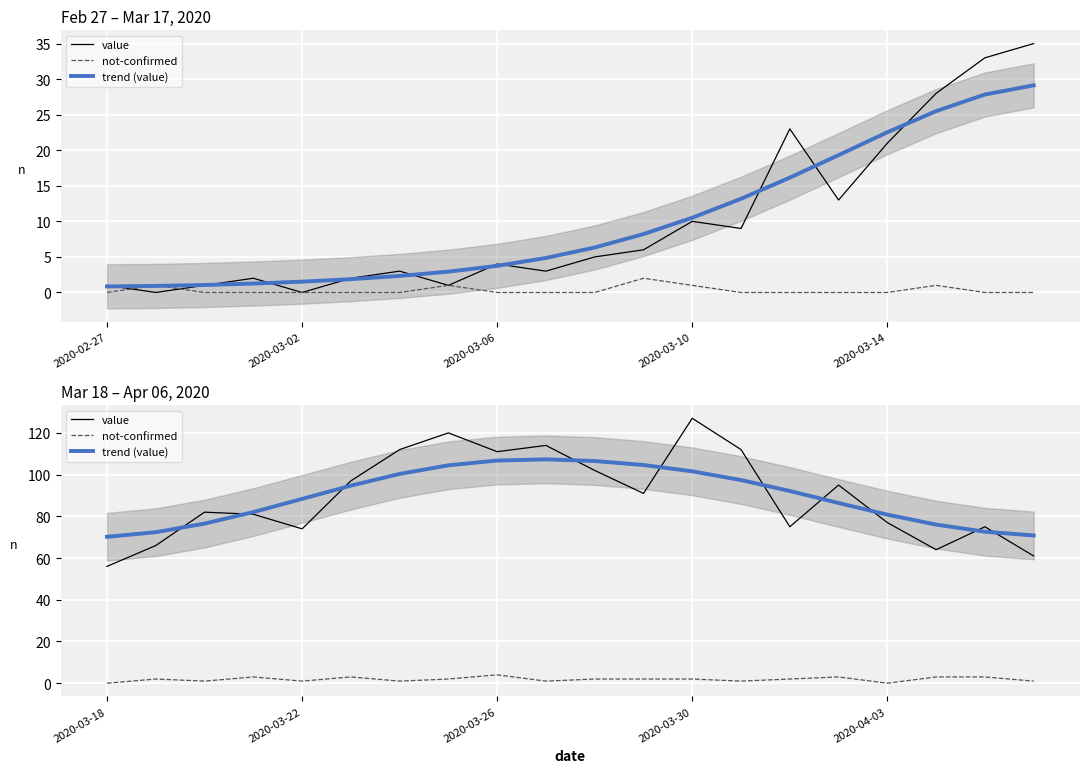

Which has a higher value, 9 or 5?

9